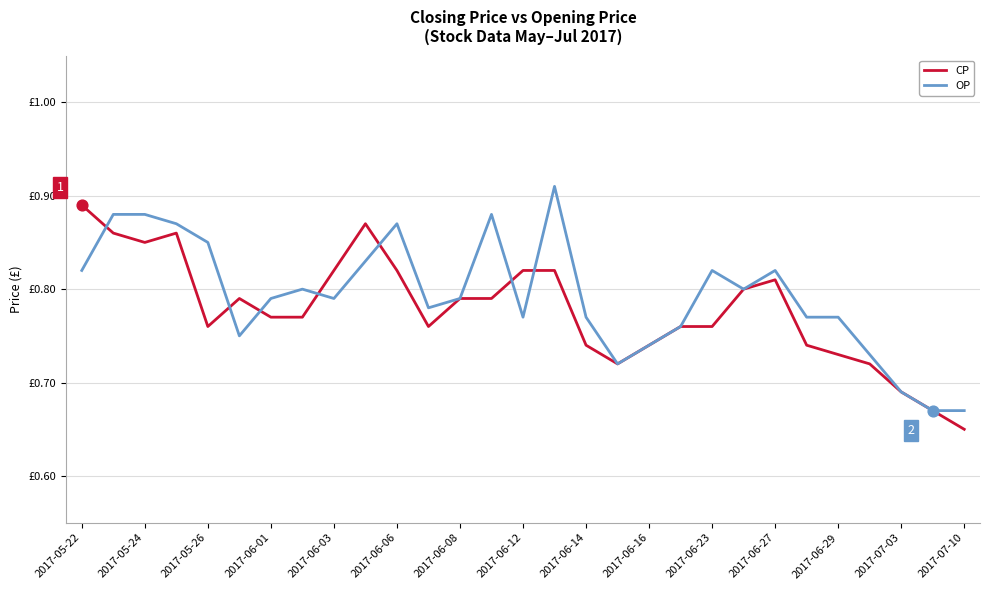

Does the chart have visible grid lines?

Yes